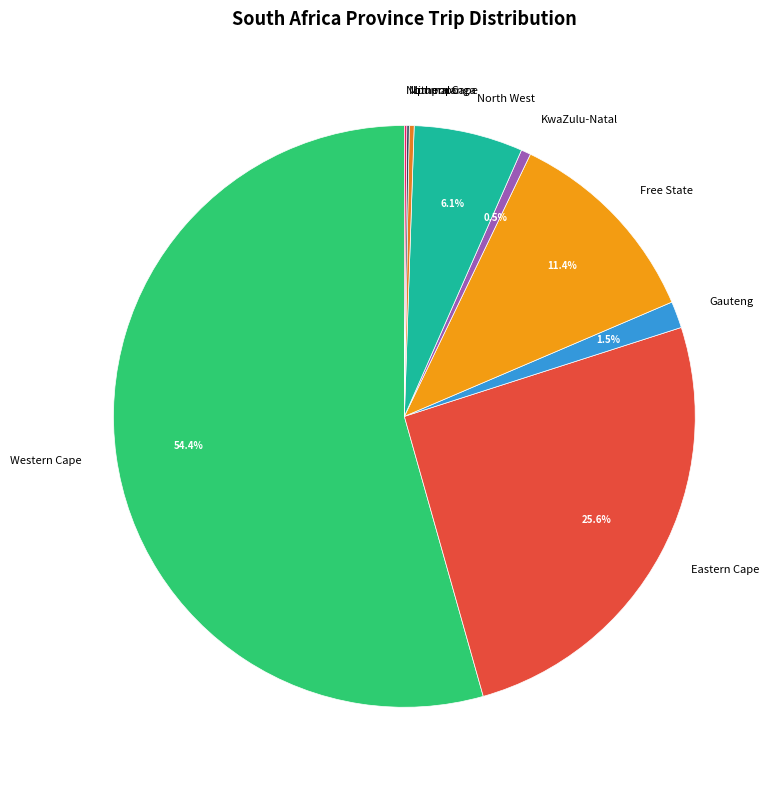

What is the ratio of the value at Eastern Cape to the value at Free State?

2.2